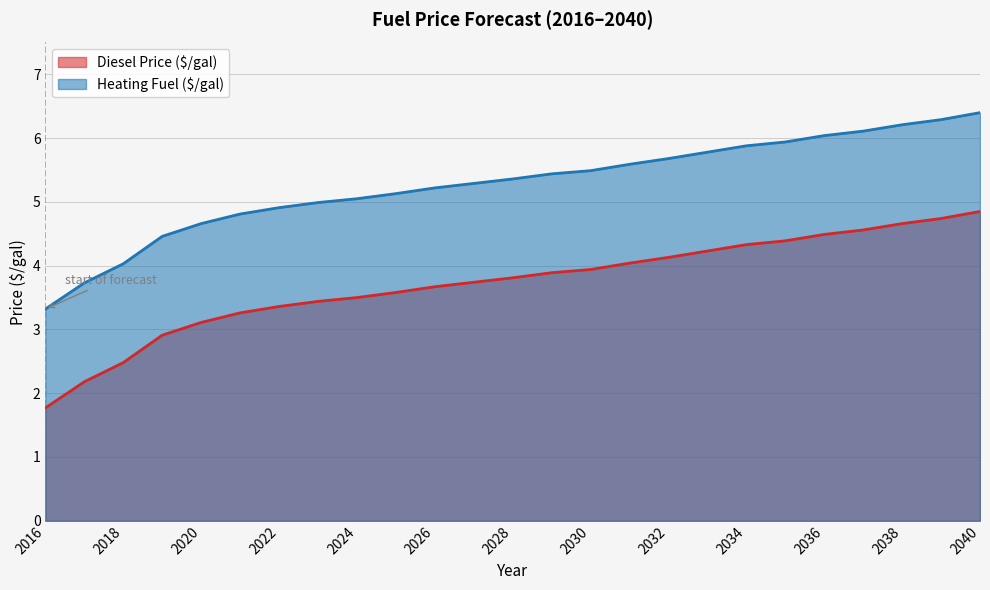

Rank the series at 2027 from highest to lowest value.

Heating Fuel ($/gal), Diesel Price ($/gal)